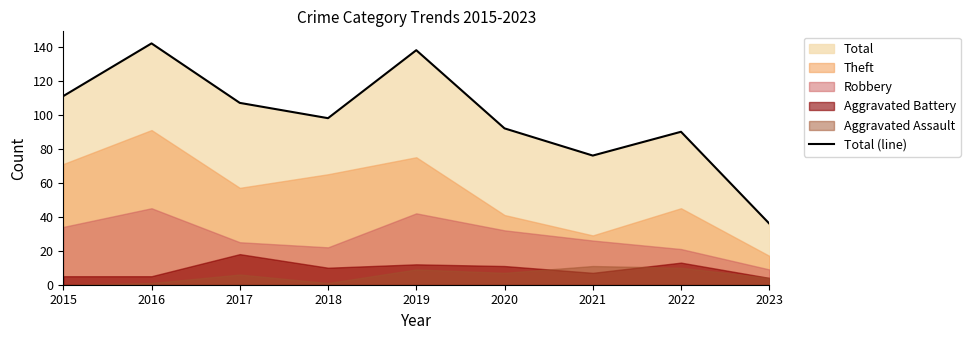

Where is the first local maximum?

2016